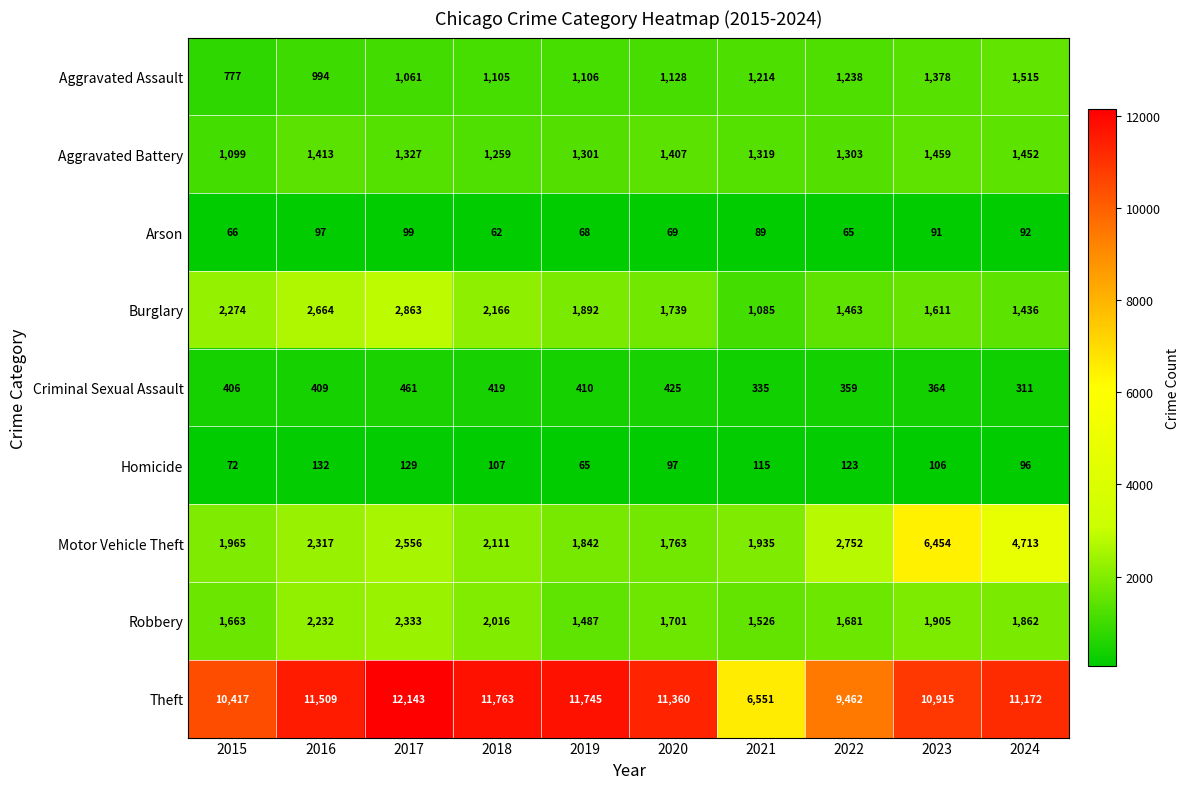

What is the spread (max minus min) of values at 2017?

12044